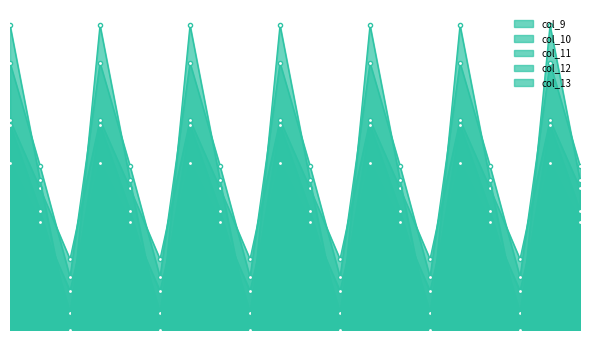

List the labels in order of col_13 value, largest first.

0.0, 1.0, 2.0, 3.0, 4.0, 5.0, 6.0, 0.1, 1.1, 2.1, 3.1, 4.1, 5.1, 6.1, 0.2, 1.2, 2.2, 3.2, 4.2, 5.2